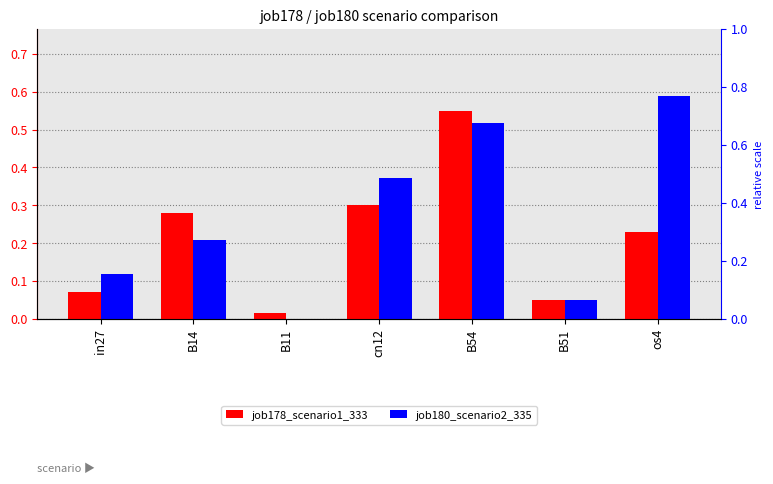

True or false: job180_scenario2_335 has a value of 0.6 at os4.

True